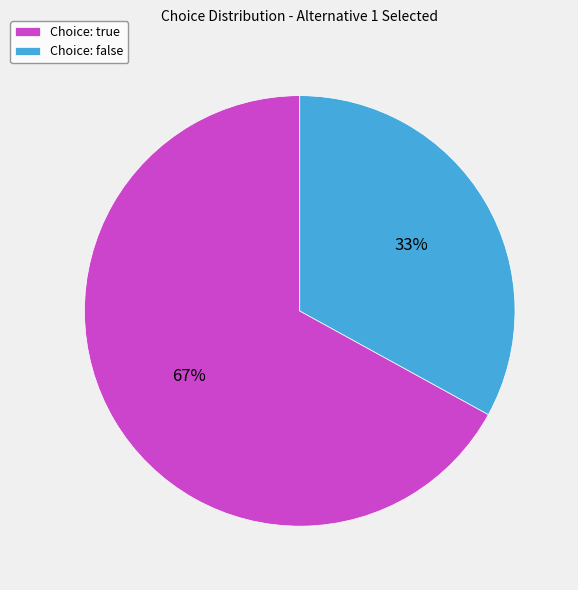

Which slice is the smallest?

Choice: false